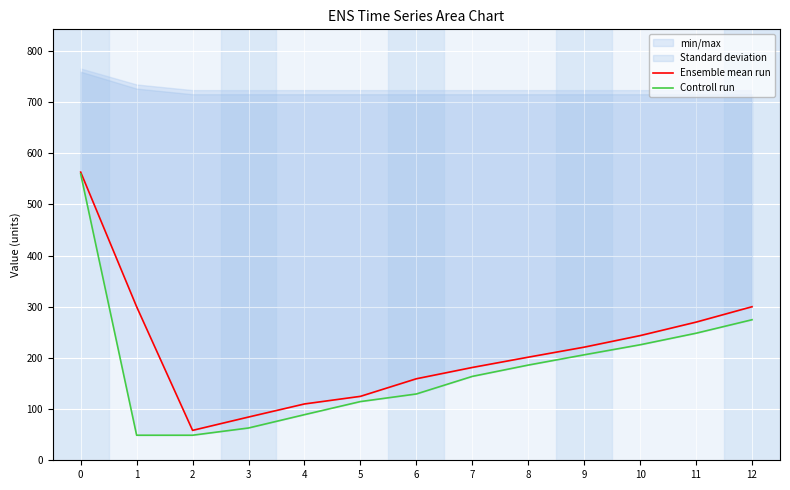

What is the value of the Ensemble mean run point at the 8th from the left?

181.3